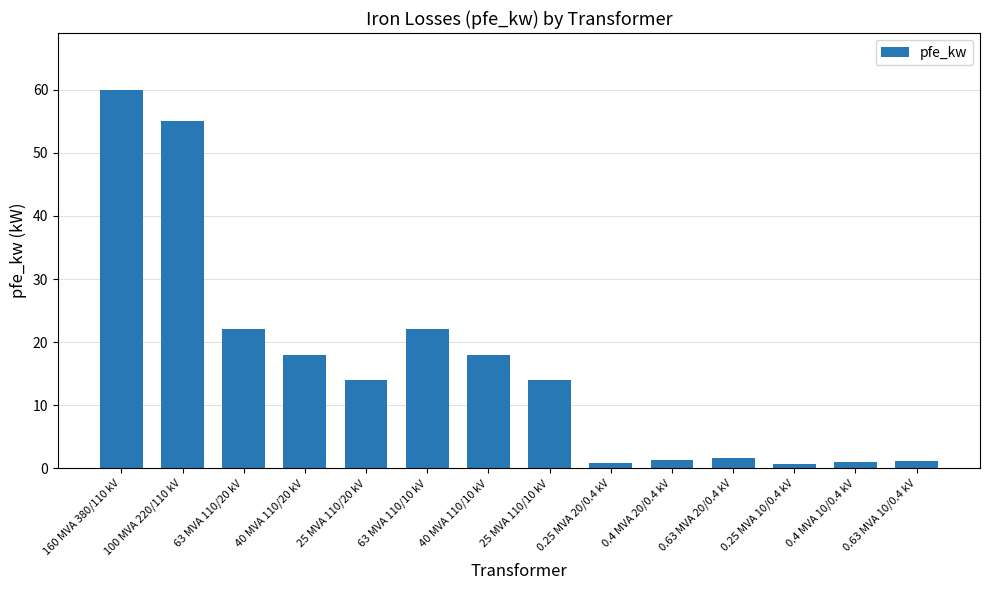

How many categories are shown in the chart?

14